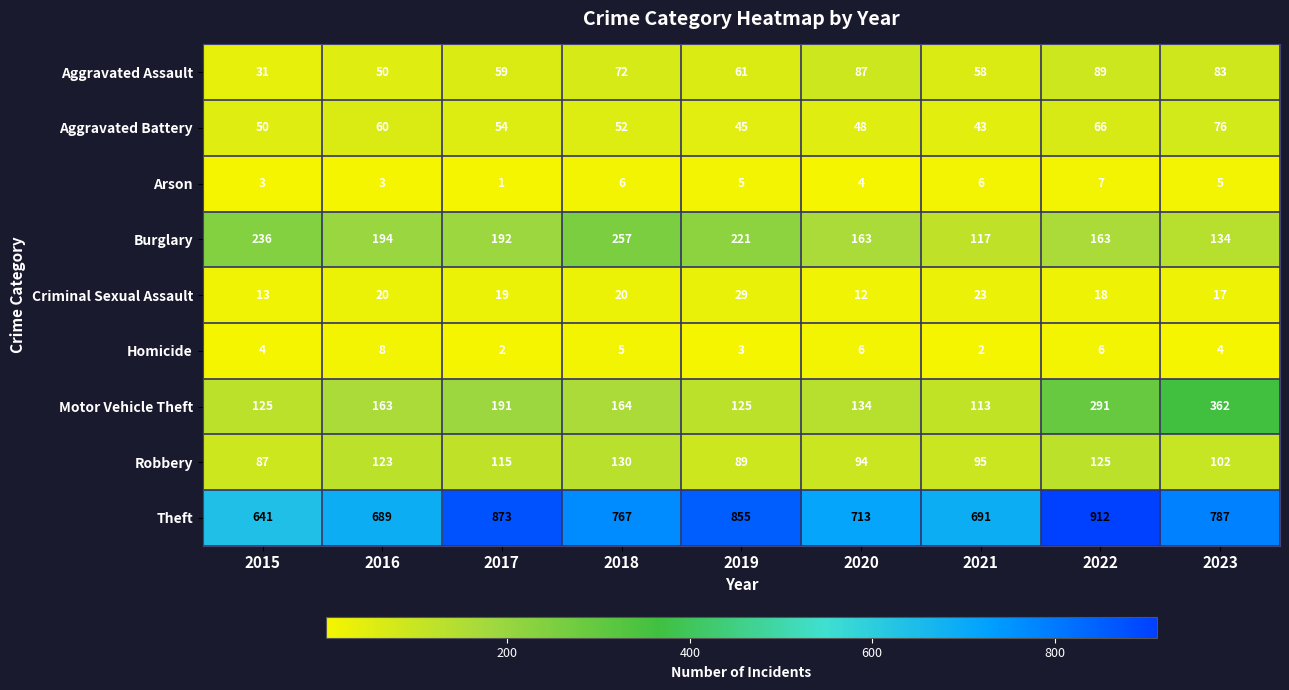

What is the total value across all series at 2023?

1570